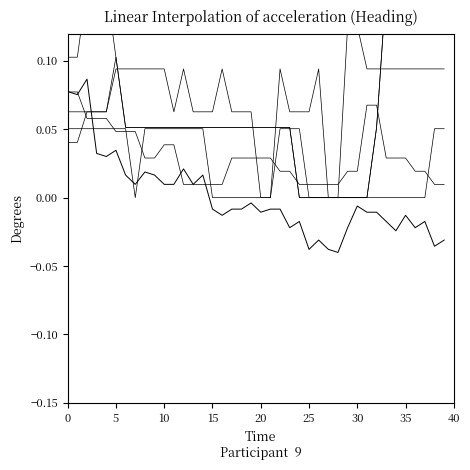

After their last crossing, which series has the higher values: BS_pc or GE_pc?

BS_pc